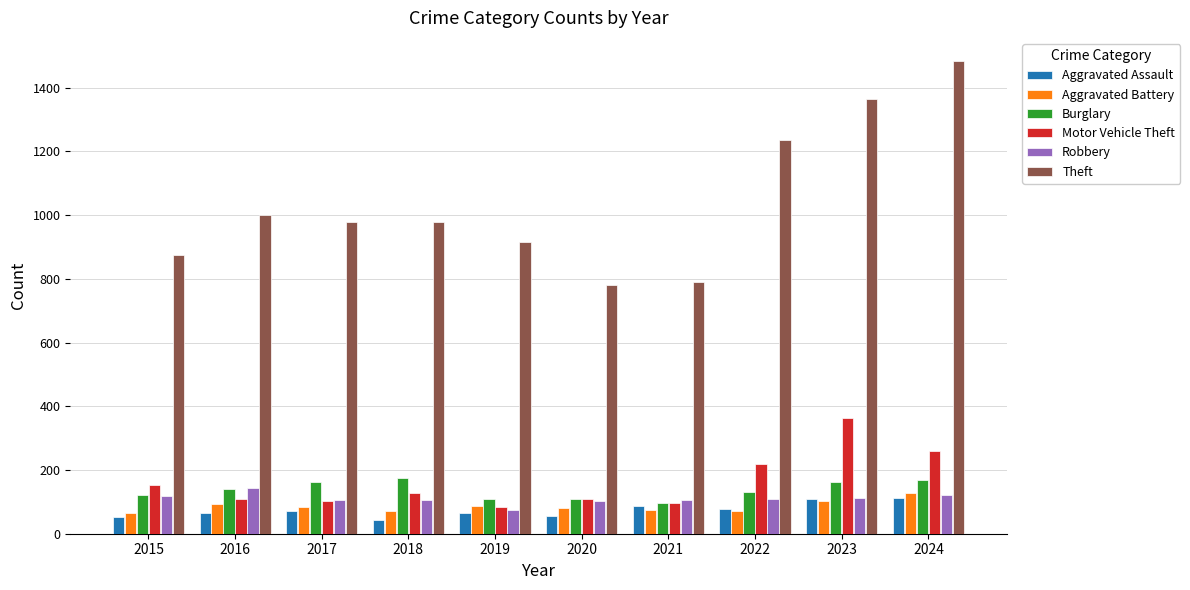

Between 2016 and 2021, which series saw the biggest shift?

Theft